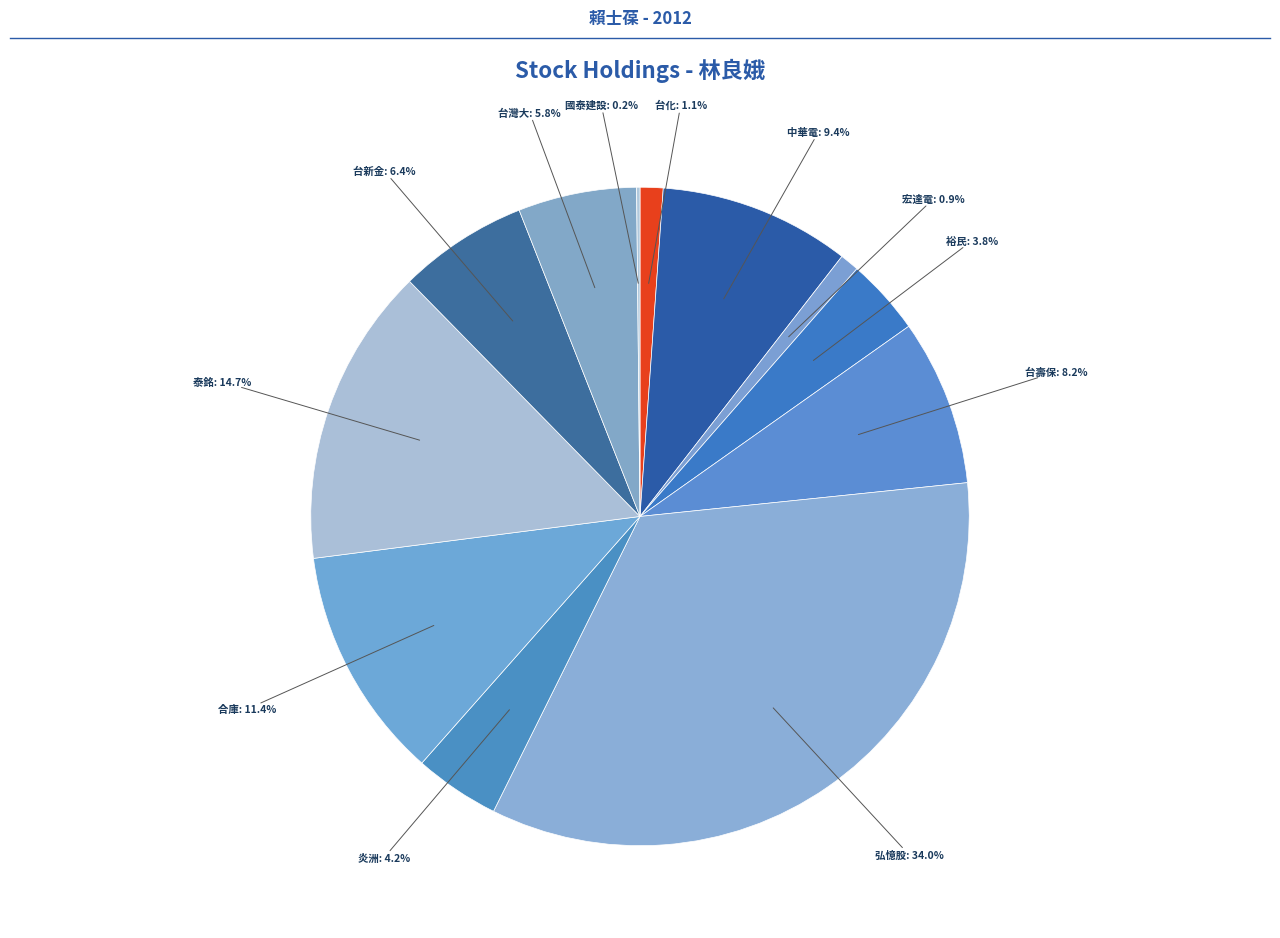

How many segments does this pie chart have?

12